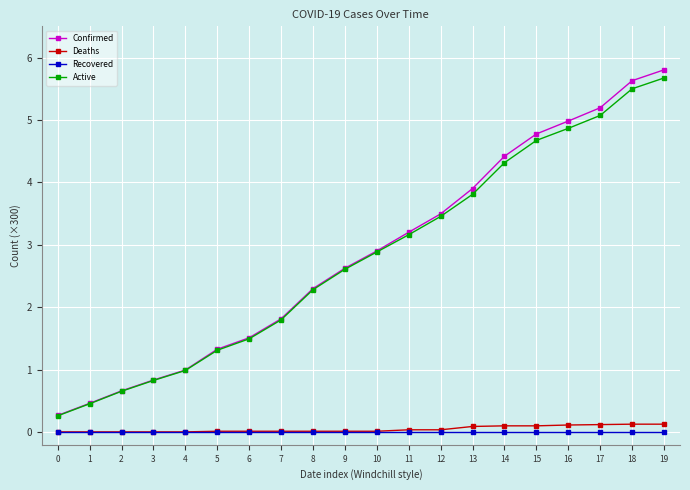

At which label is Active closest to 2?

7